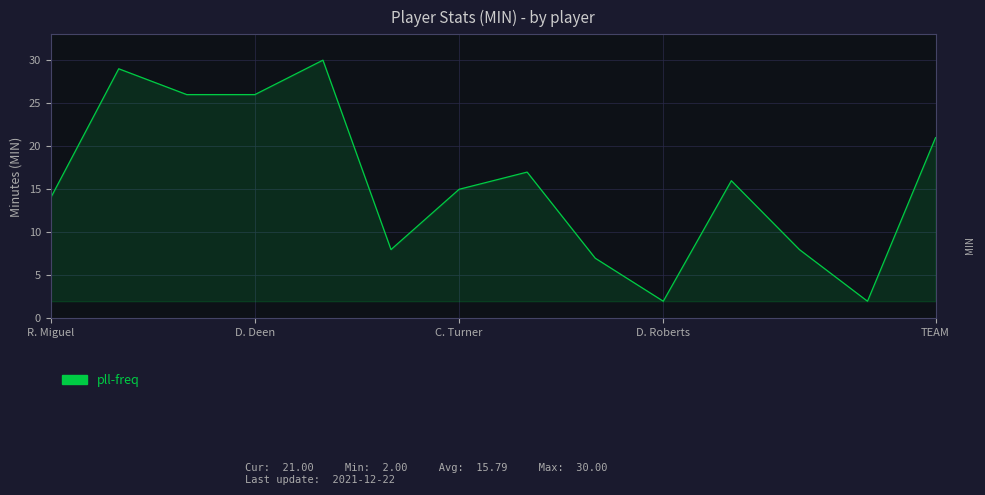

What is the difference between the maximum and minimum values?

28